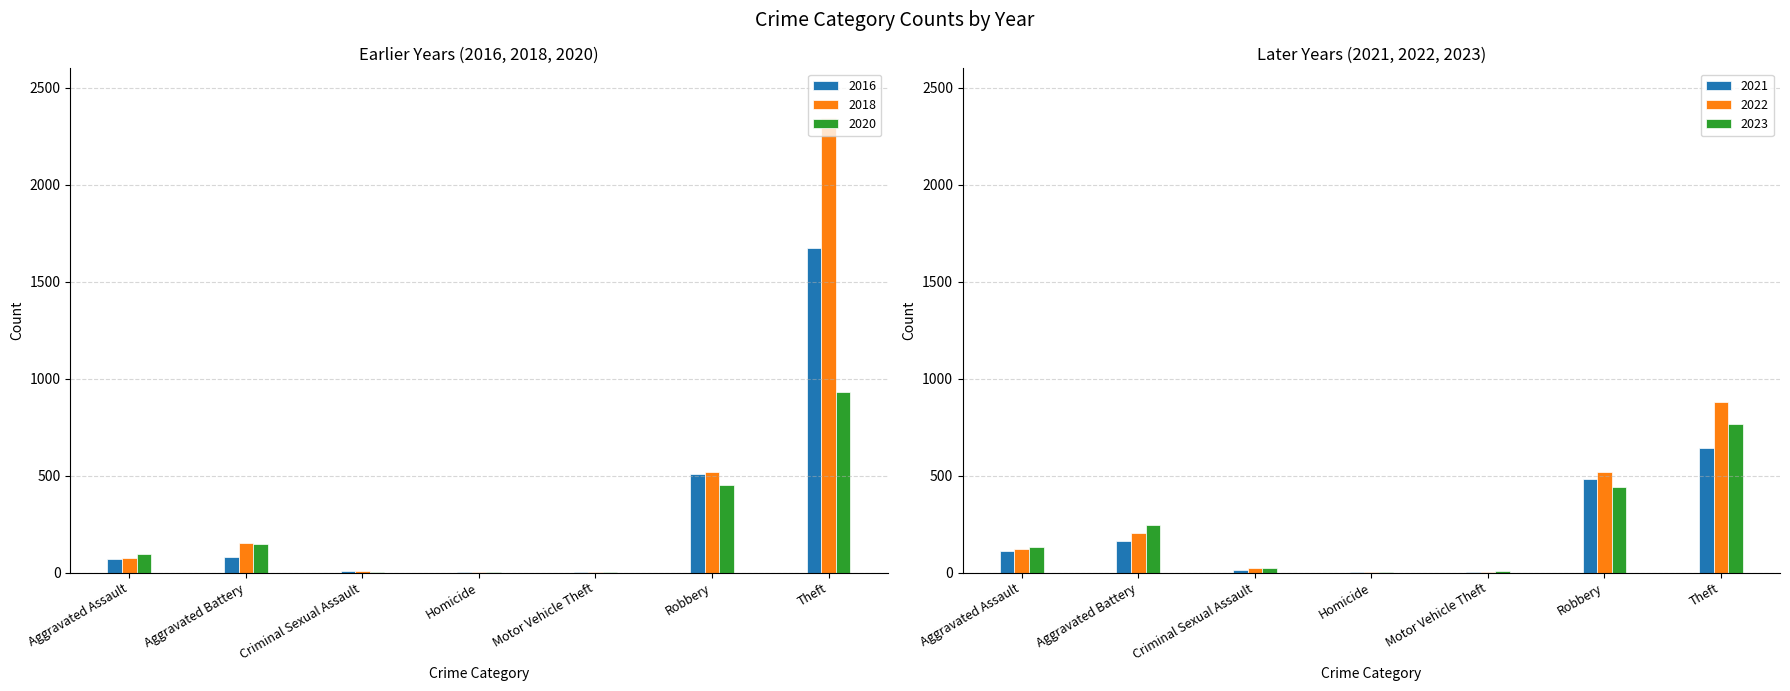

How many groups of bars are there?

7